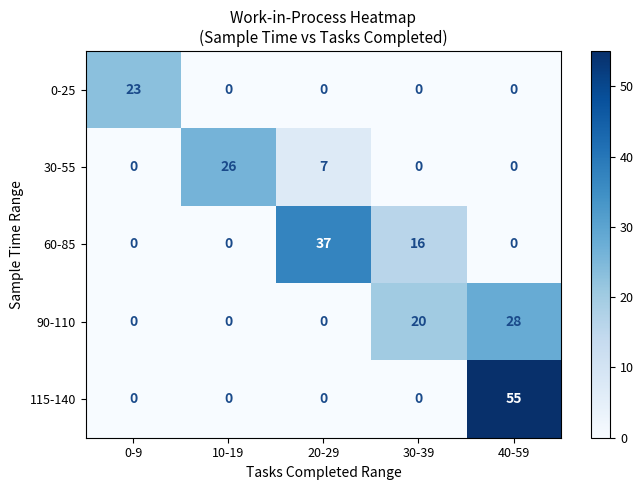

True or false: 115-140 has a value of 72 at 40-59.

False